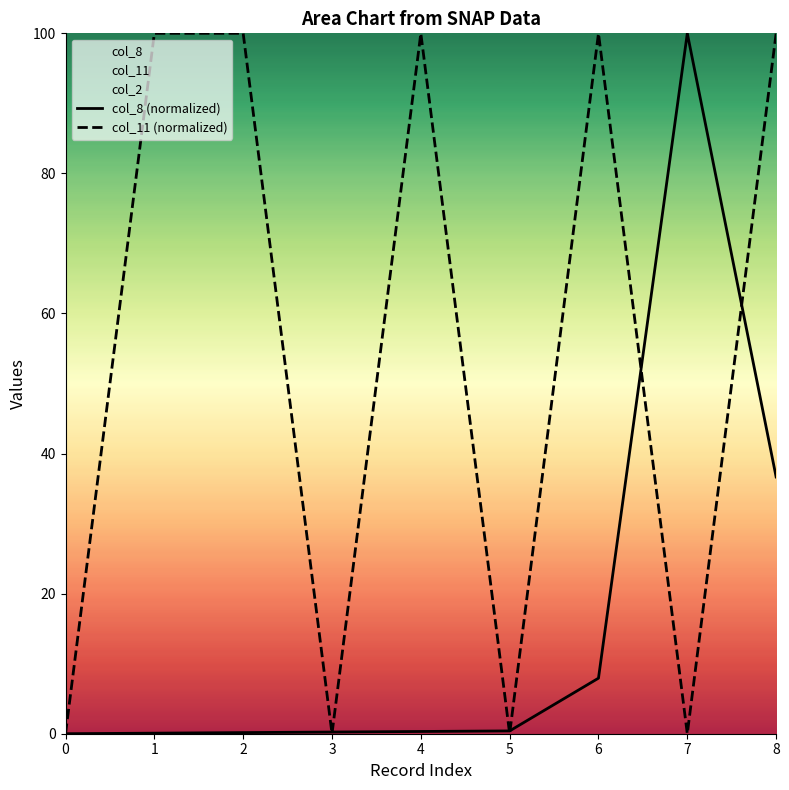

At which category does col_8 (normalized) reach its first local peak?

7